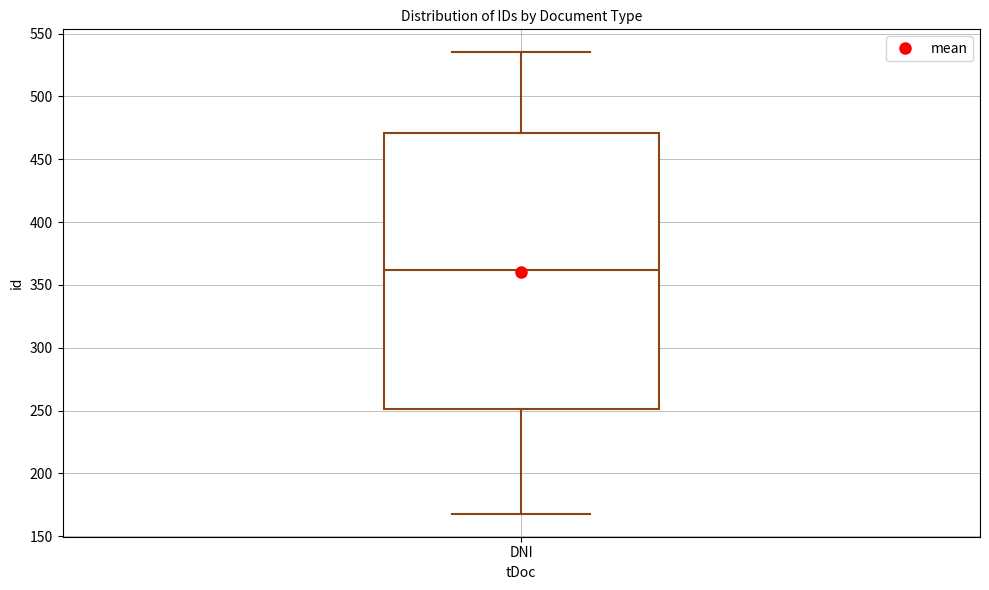

Read this box plot against the y-axis: the position of the median line, the range covered by the box, and the ends of both whiskers. The values are not printed on the chart, so give them approximately, as read against the axis.

median 360, box 250 to 470, whiskers 170 to 535